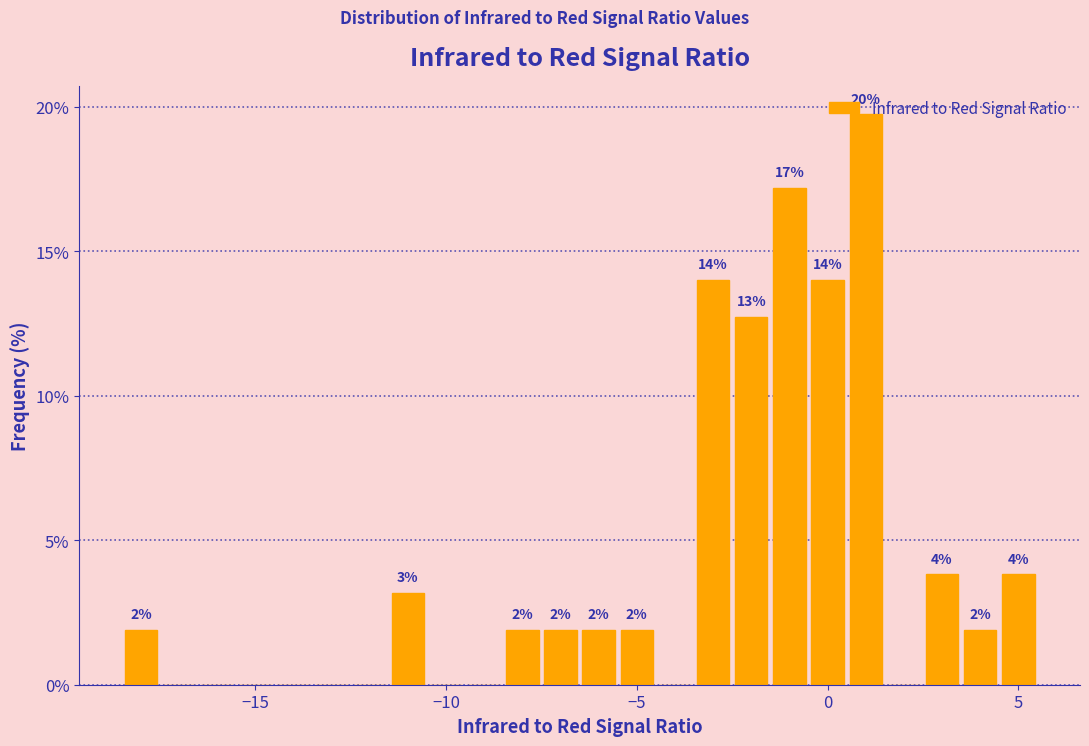

Read against the x-axis, roughly where is the centre of the tallest bar?

1.0